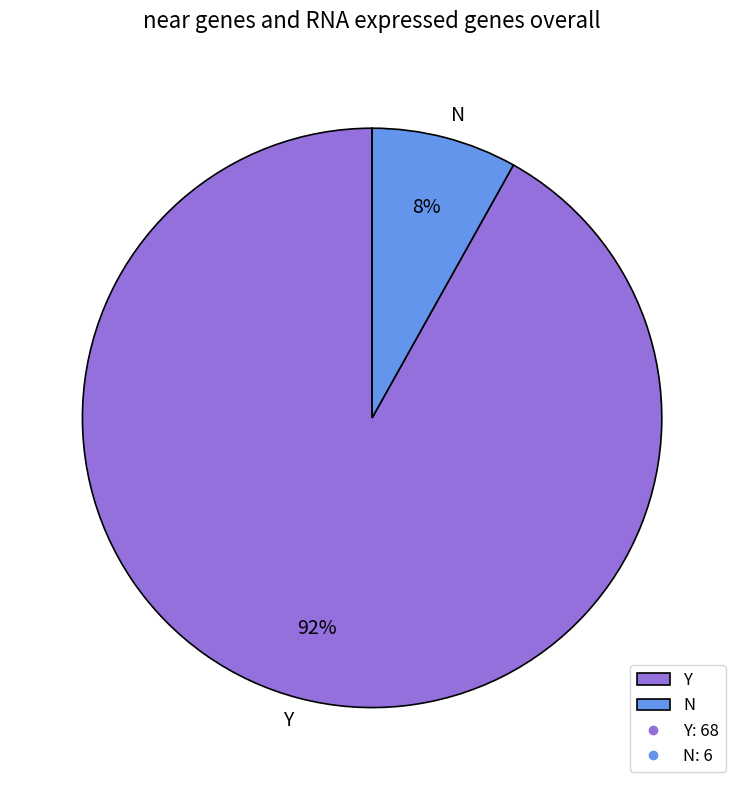

To the nearest percent, what portion does N represent?

8%